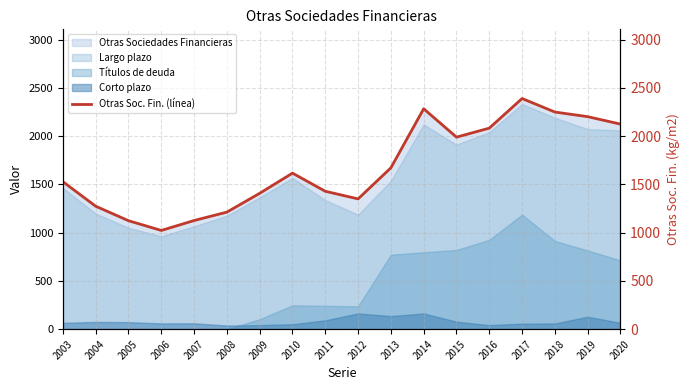

Which label corresponds to the largest value in the chart?

2017